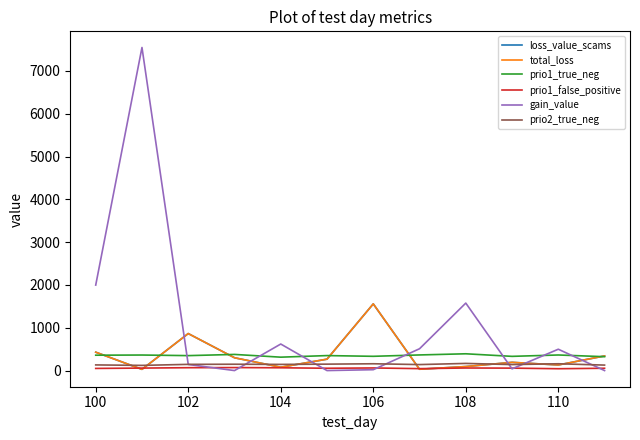

Is this an area chart (filled region under the line)?

No